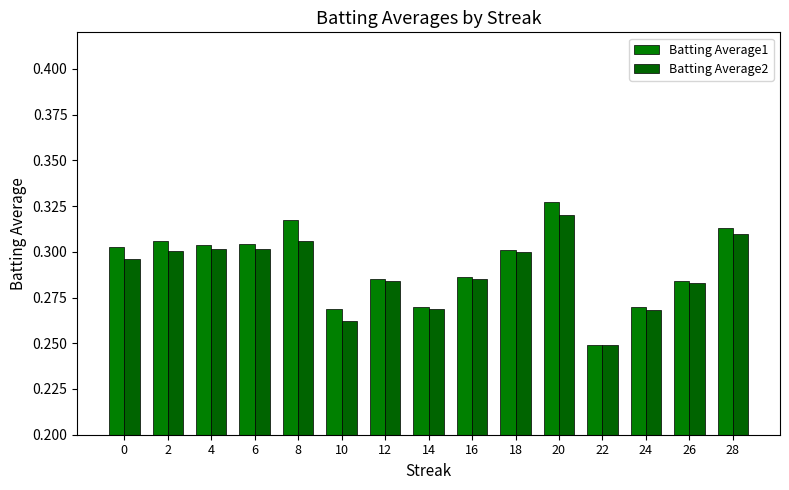

What is the total value across all series at 0?

0.6